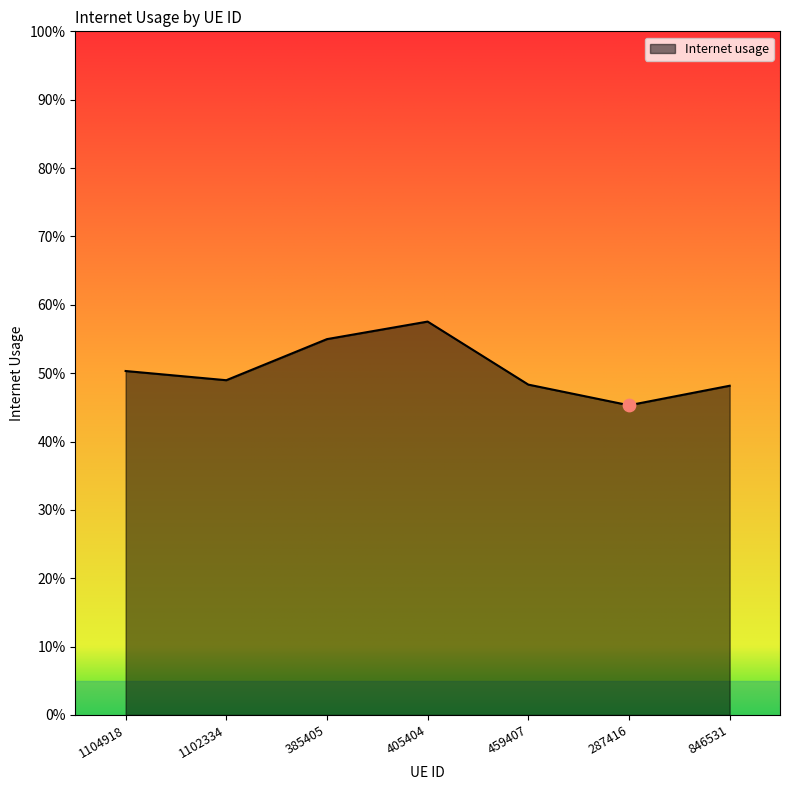

Between 459407 and 385405, which is larger?

385405